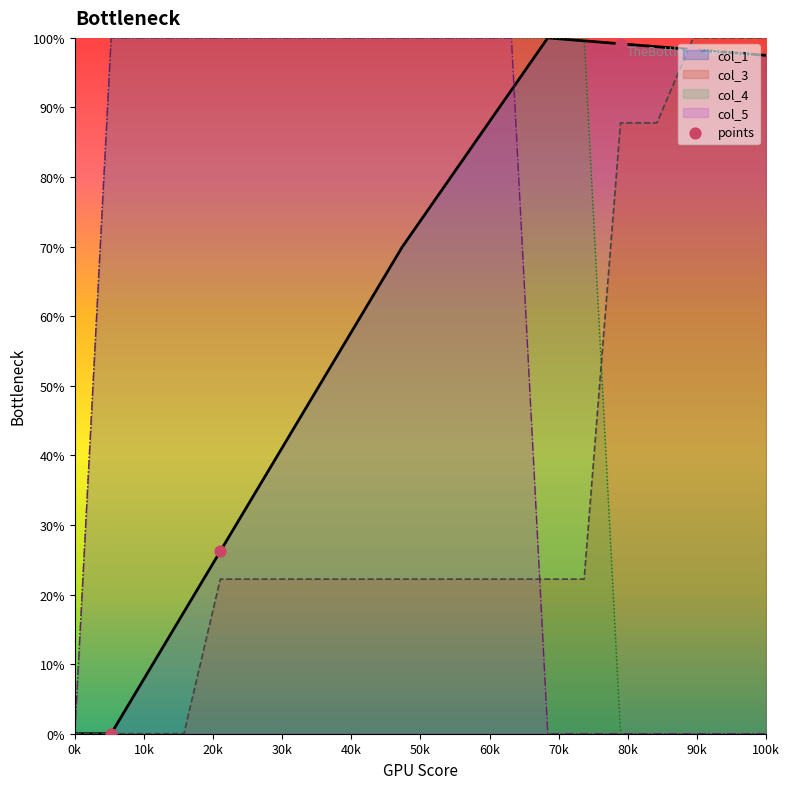

Which has a higher value, 20k or 30k?

20k